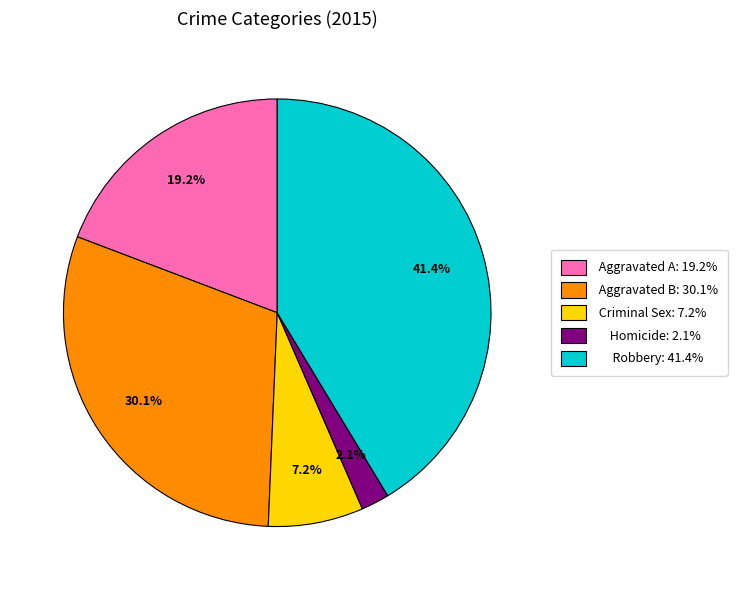

Does any single category account for the majority?

No